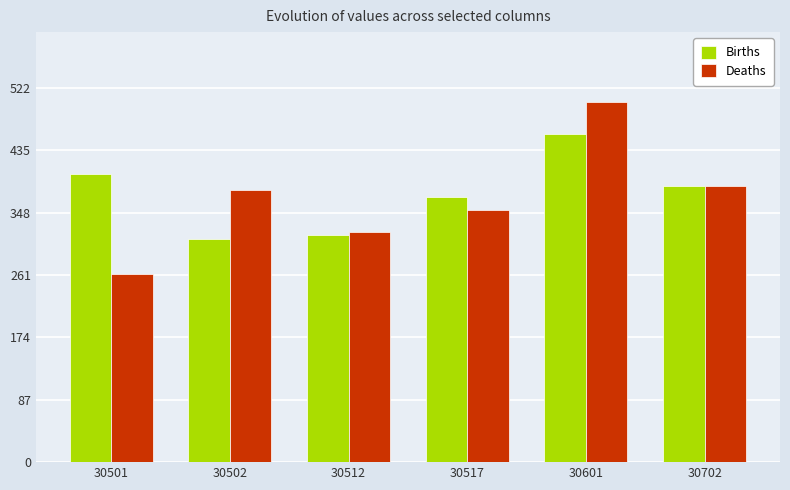

Which series has the largest range (max minus min)?

Deaths